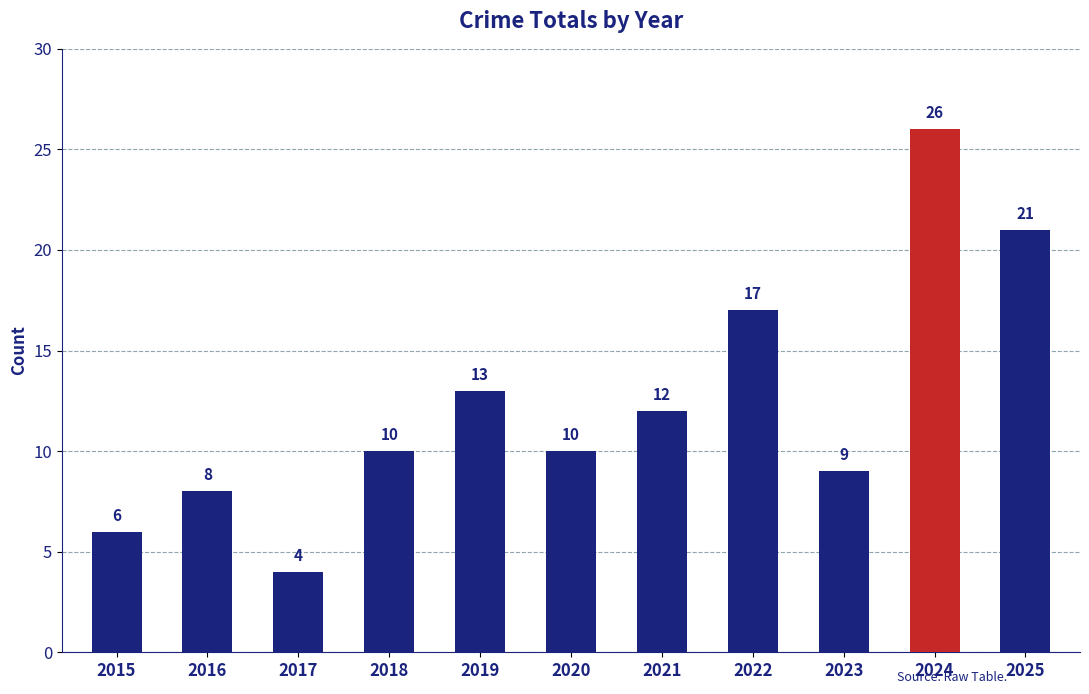

Reading right to left, what are all the values shown in this chart?

2025=21	2024=26	2023=9	2022=17	2021=12	2020=10	2019=13	2018=10	2017=4	2016=8	2015=6